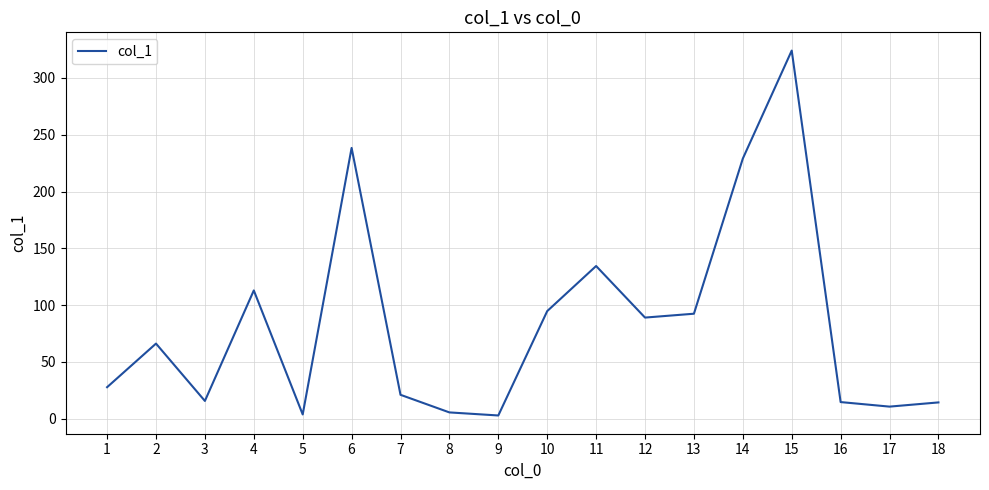

What is the greatest value displayed?

324.1